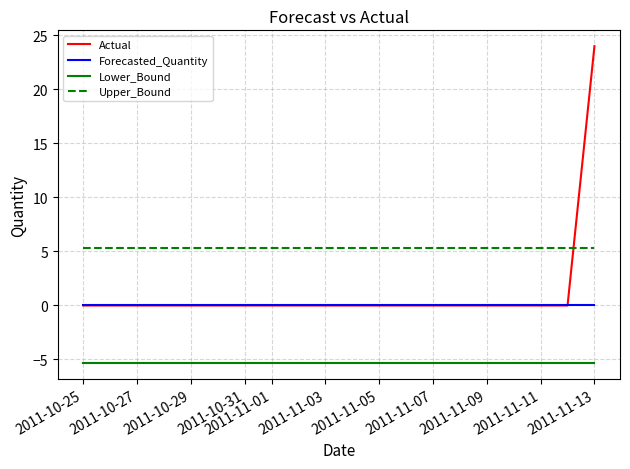

Which series has the largest range (max minus min)?

Actual